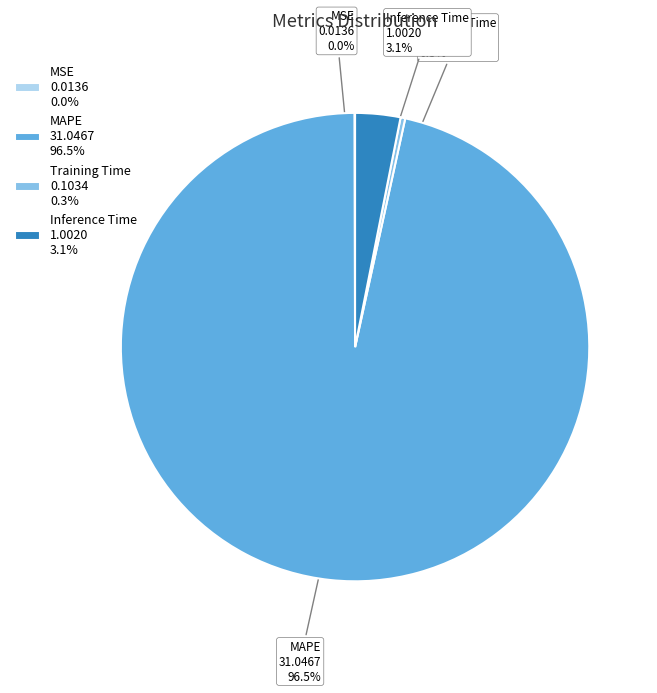

Which slice is the largest?

MAPE